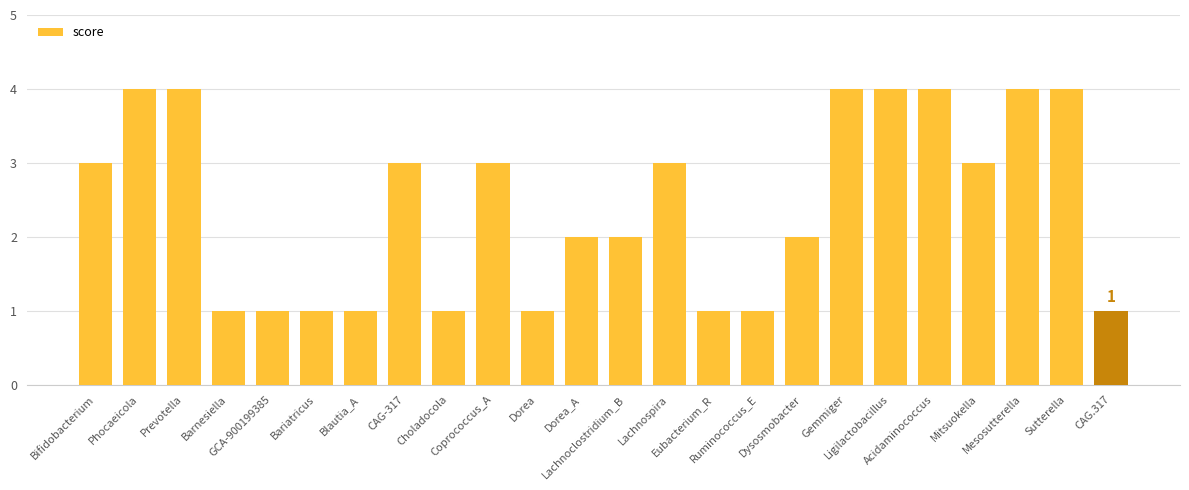

Is it true that the value at Acidaminococcus is 4?

True